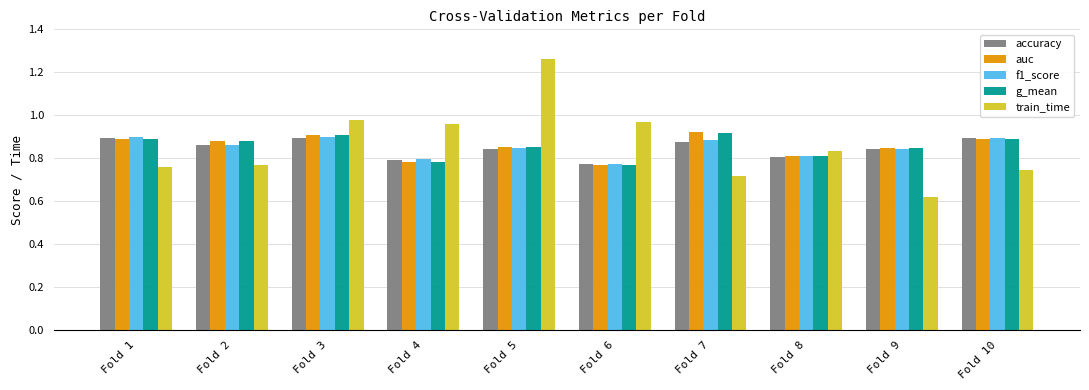

What is the sum of all accuracy values?

8.5